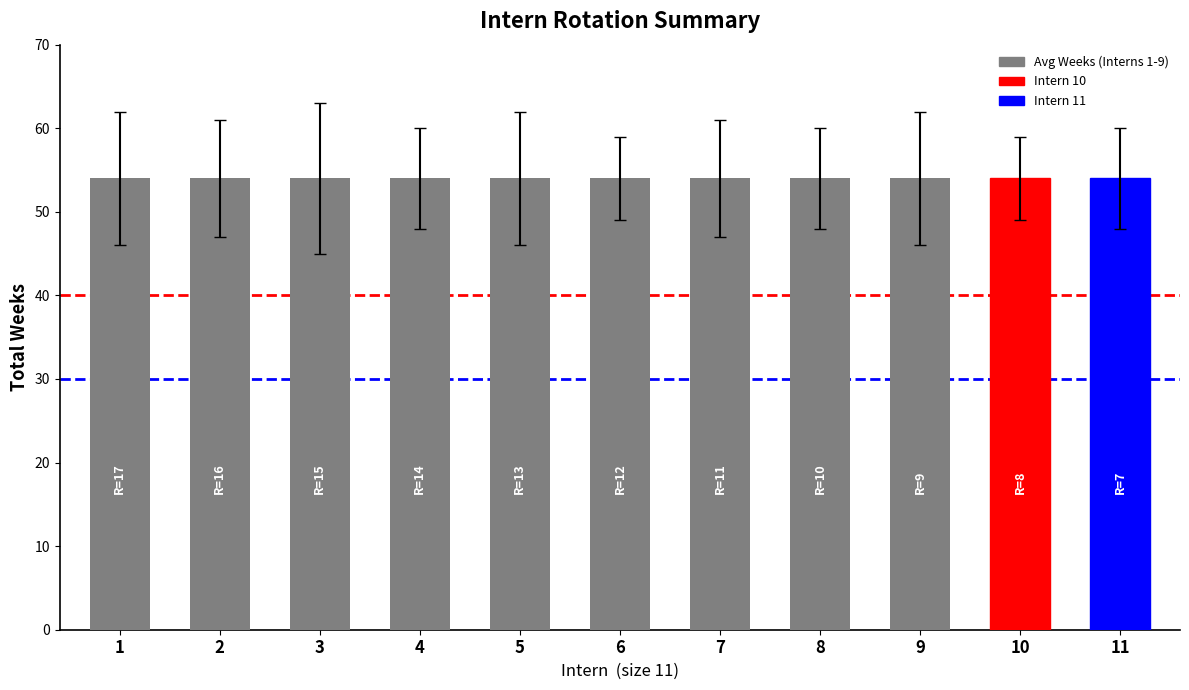

What is the difference between the avg_rotations values at 7 and 8?

1